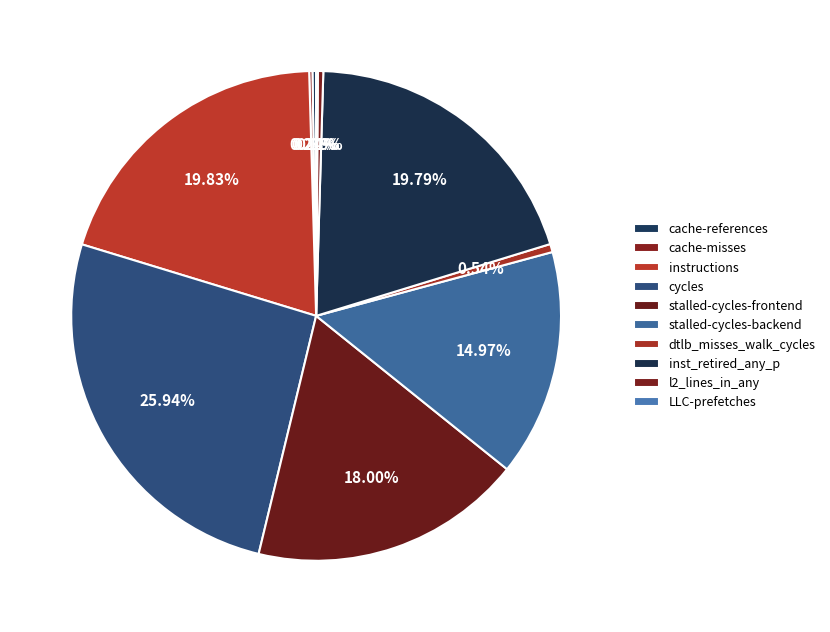

Which slice is the largest?

cycles